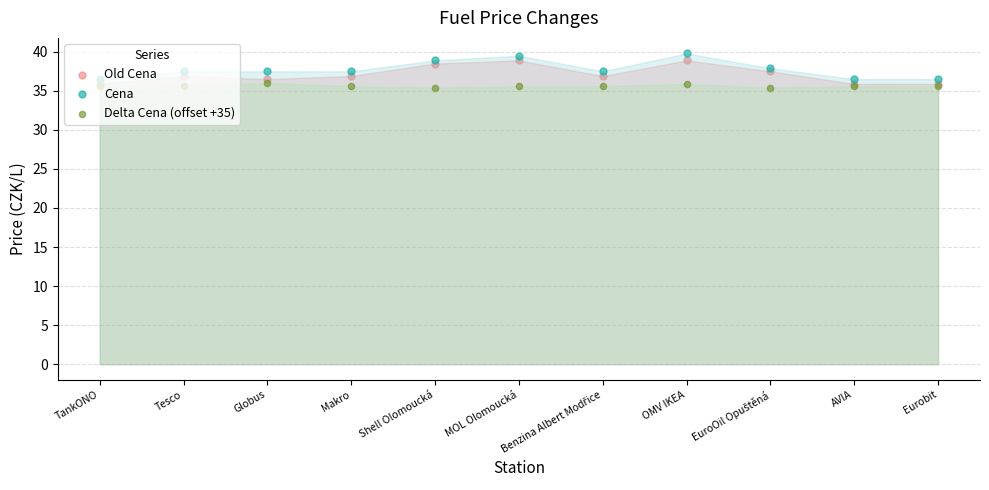

What is the total value across all series at Tesco?

110.0